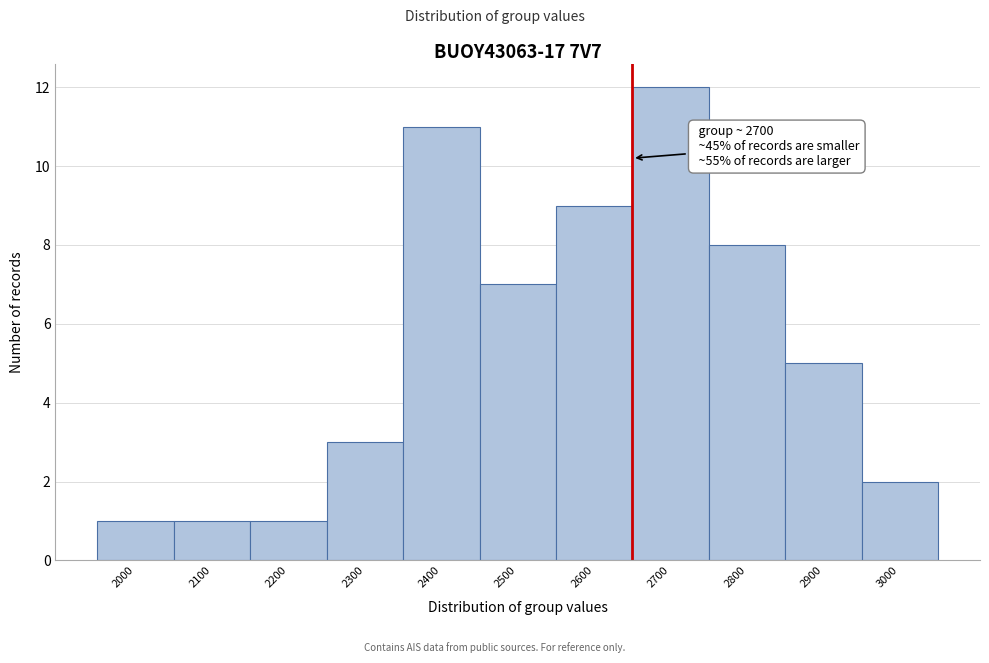

Reading left to right, transcribe all the data shown in this chart.

1	1	1	3	11	7	9	12	8	5	2